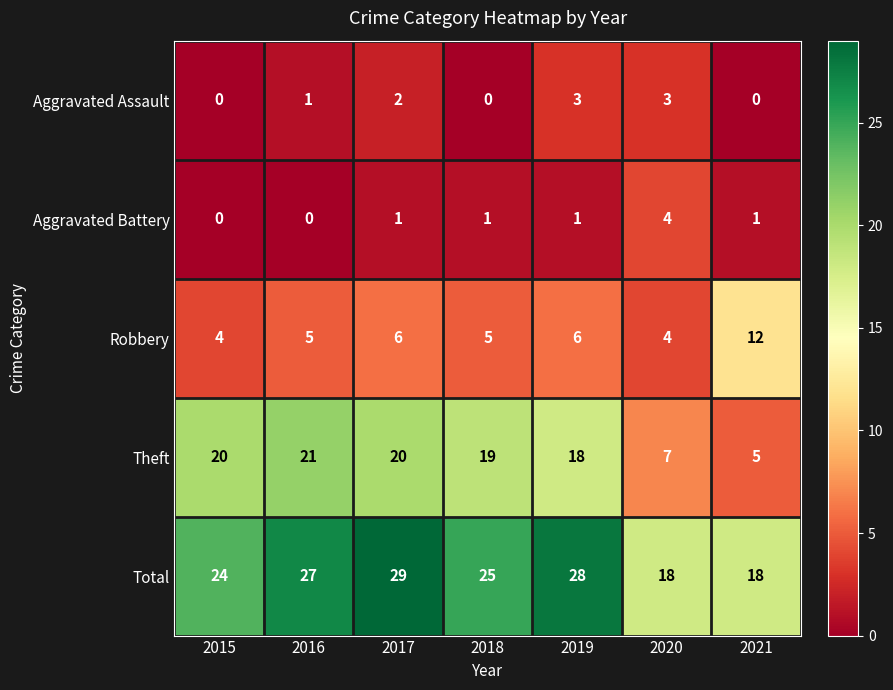

Between 2016 and 2021, which series saw the biggest shift?

Theft